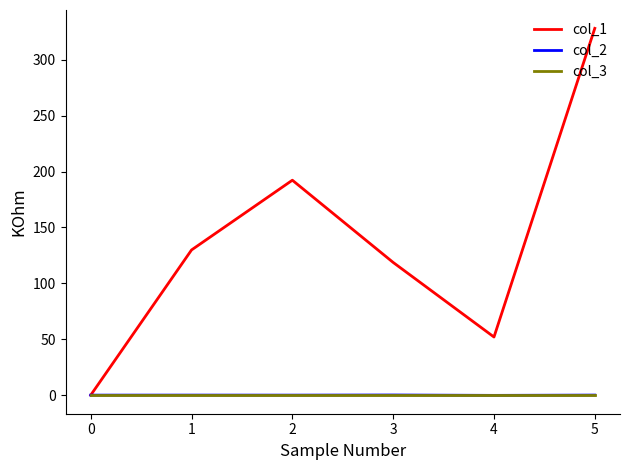

What is the maximum value shown in the chart?

328.1